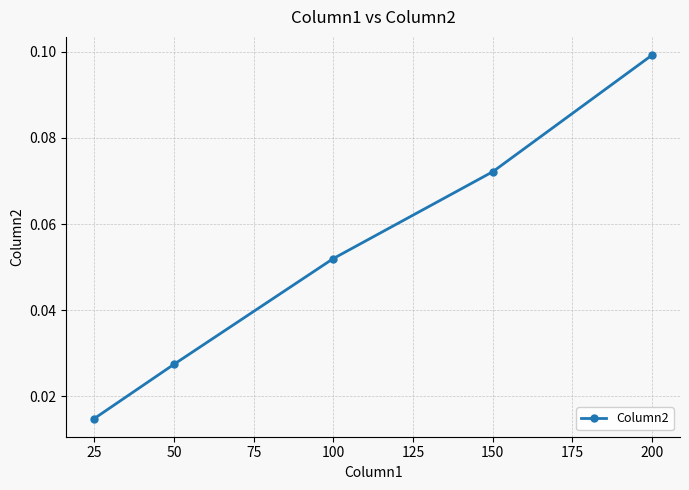

List the labels in order of value, smallest first.

25, 50, 100, 150, 200